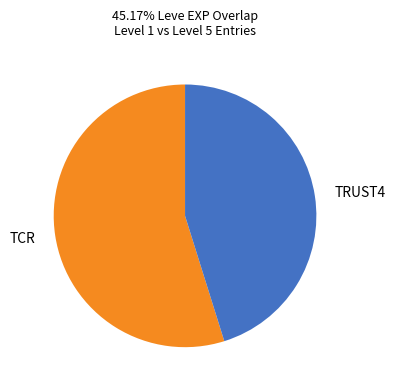

Rank the categories by value from lowest to highest.

TRUST4, TCR